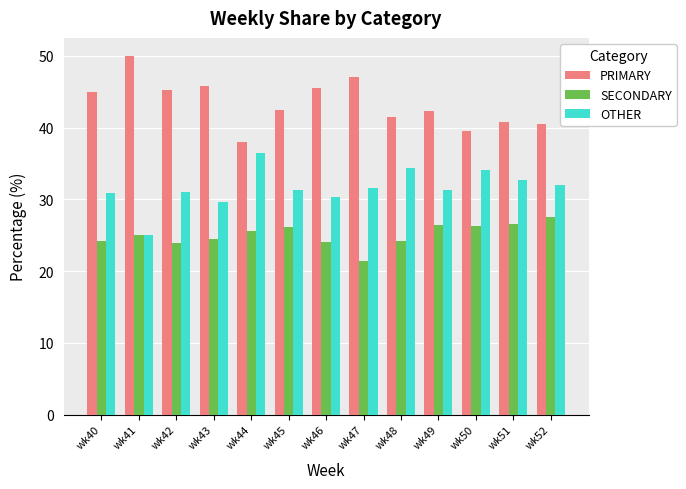

True or false: SECONDARY has a value of 9.3 at wk48.

False